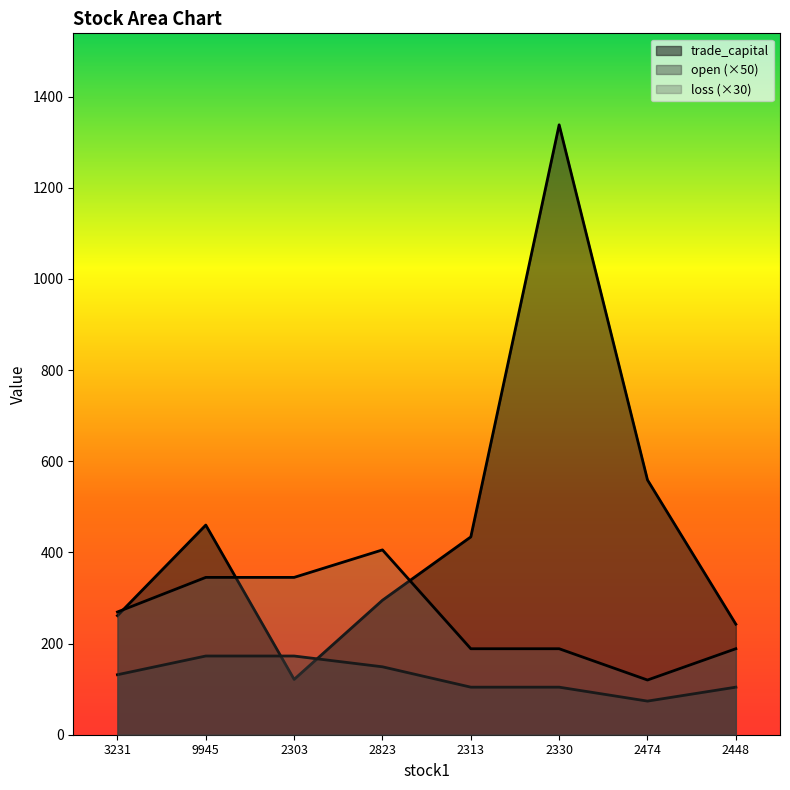

What position from the right is 9945?

7